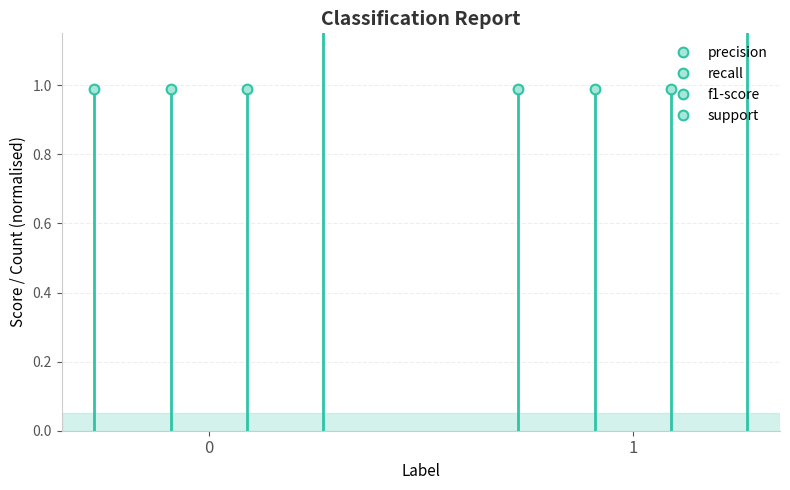

Is the value of recall at 1 greater than the value of precision at 0?

No